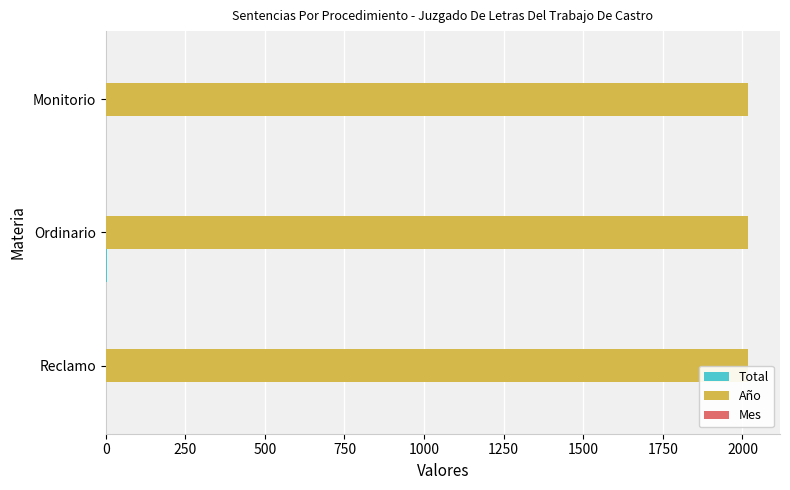

The Año series shows 3355 at Ordinario. True or false?

False